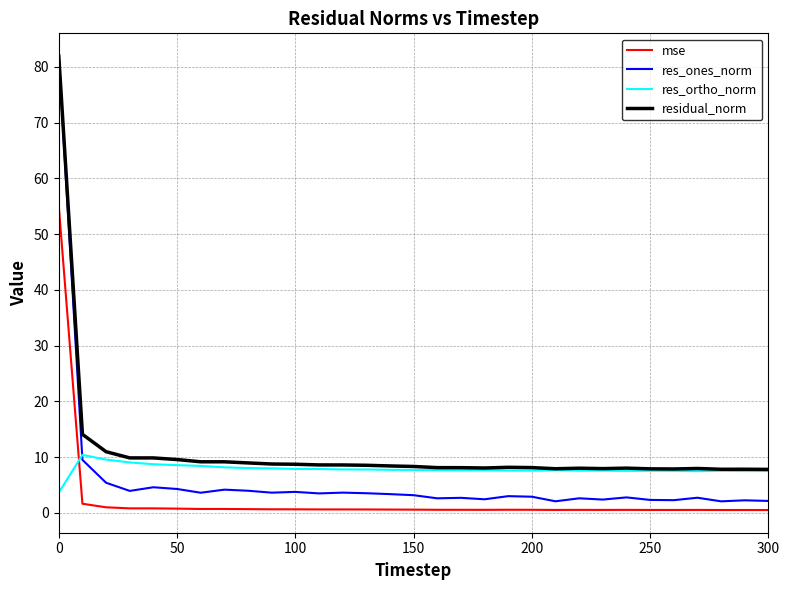

Which series has the widest spread of values?

res_ones_norm